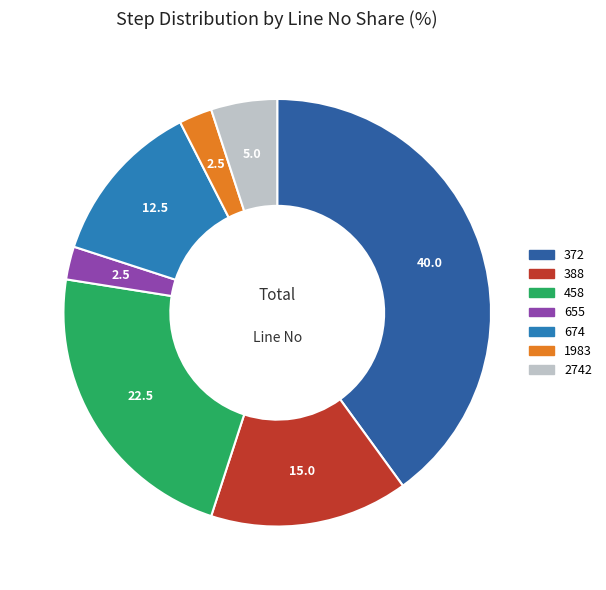

Count the number of slices in the pie.

7